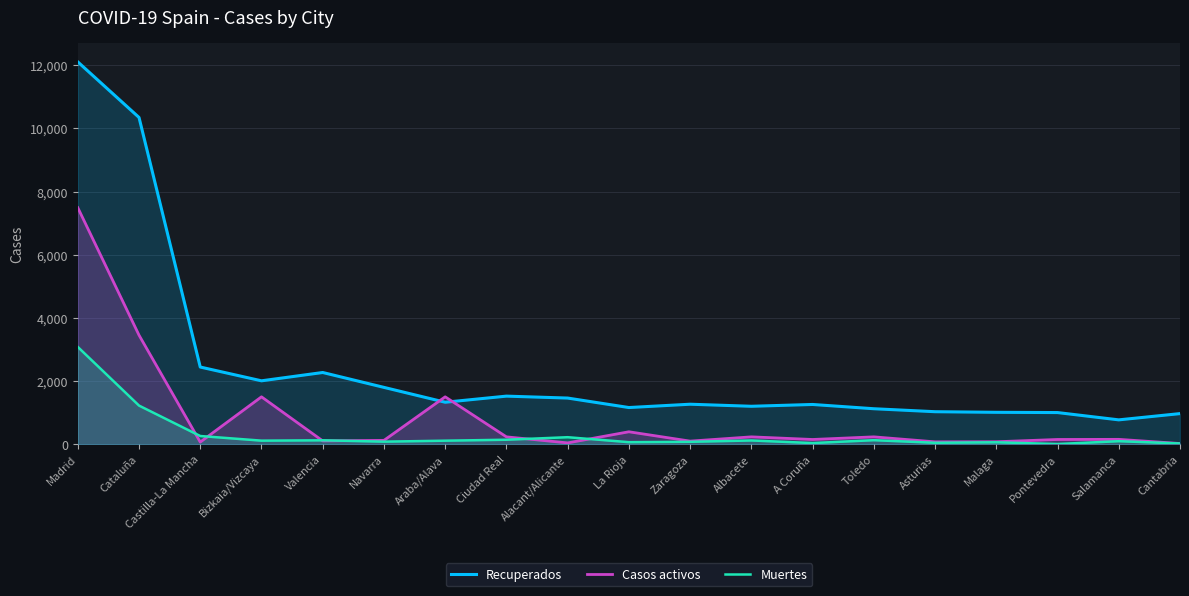

Is it true that Casos activos equals 743 at Bizkaia/Vizcaya?

False